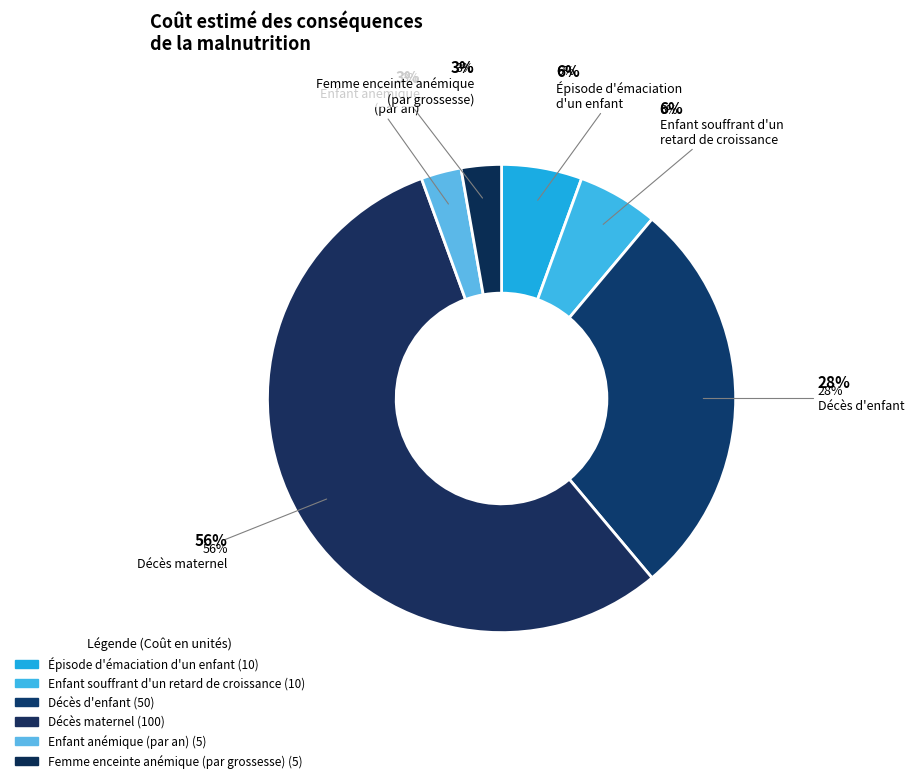

What percentage is the Décès maternel slice, to the nearest percent?

56%